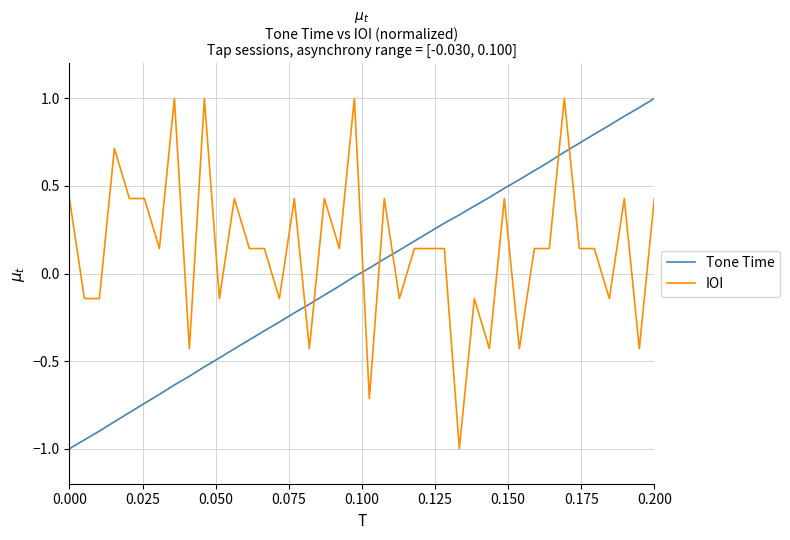

What are all the series names shown in the legend?

Tone Time, IOI